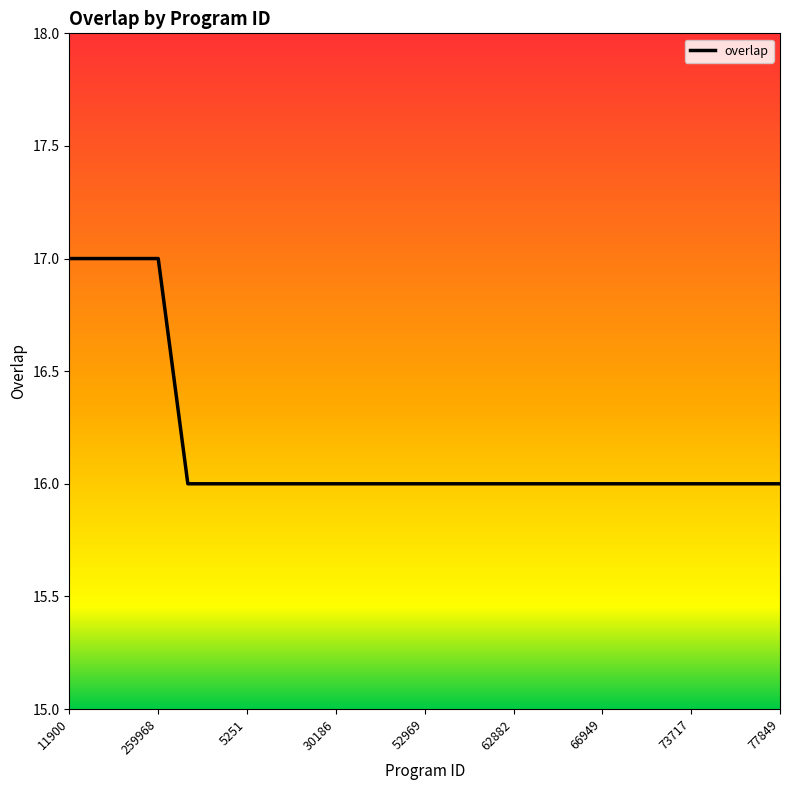

What is the greatest value displayed?

17